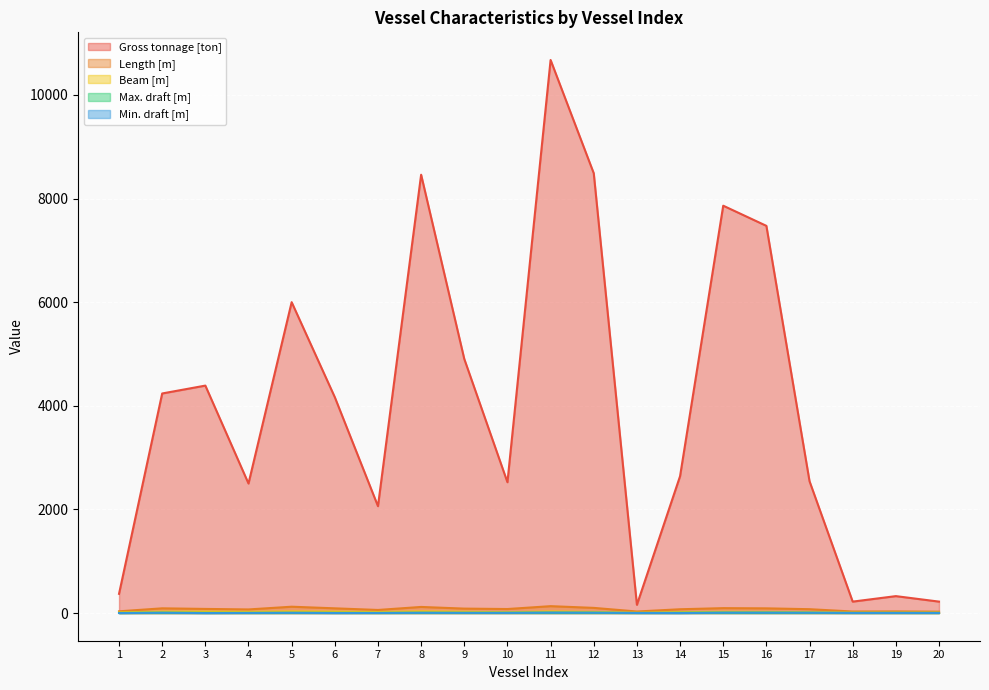

What is the value of the Length [m] point at the 3rd from the left?

80.0